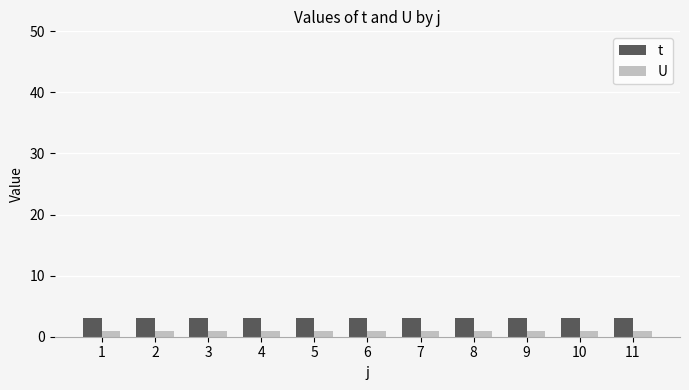

What is the value of the t bar at the 7th from the left?

3